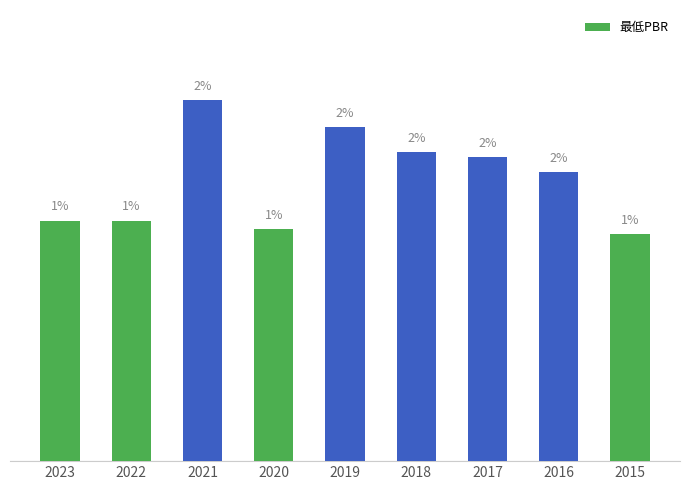

Does the chart contain any negative values?

No